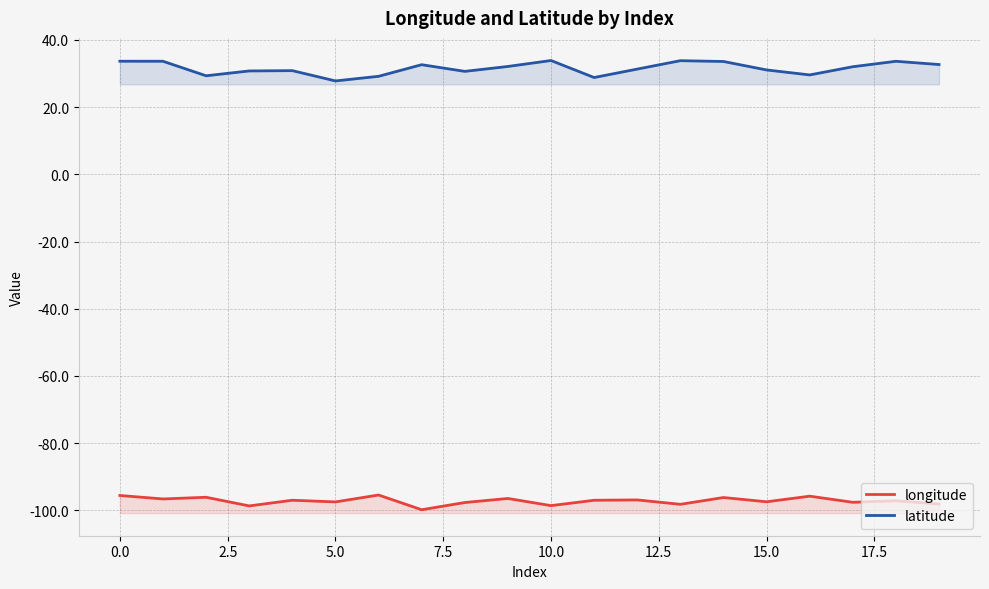

How many lines are shown in the chart?

2